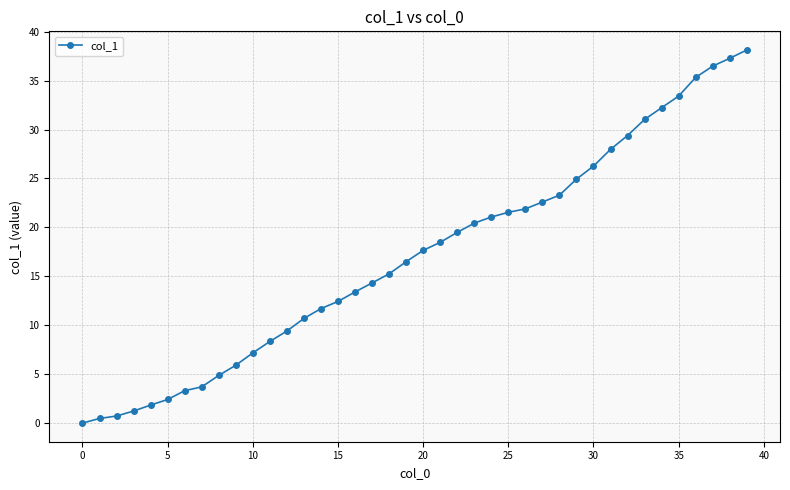

What is the maximum value shown in the chart?

38.1